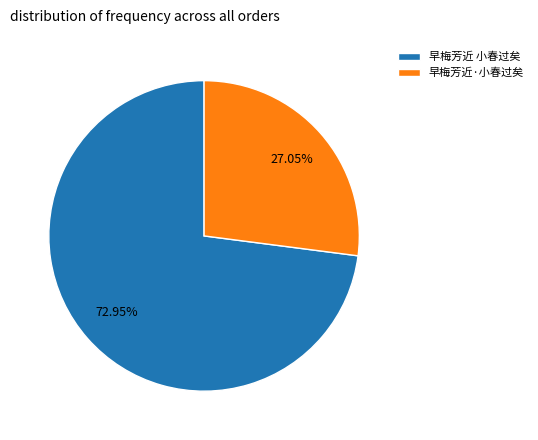

What is the largest slice in the pie chart?

早梅芳近 小春过矣